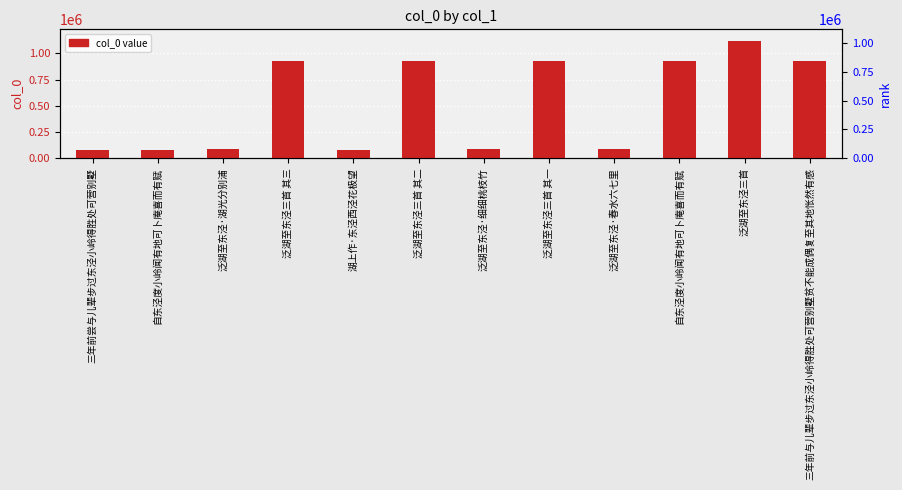

Reading left to right, transcribe all the data shown in this chart.

三年前尝与儿辈步过东泾小岭得胜处可营别墅=78234	自东泾度小岭闻有地可卜庵喜而有赋=78714	泛湖至东泾·湖光分别浦=84756	泛湖至东泾三首 其三=932243	湖上作·东泾西泾花极望=81475	泛湖至东泾三首 其二=932244	泛湖至东泾·细细桃枝竹=84754	泛湖至东泾三首 其一=932245	泛湖至东泾·春水六七里=84757	自东泾度小岭闻有地可卜庵喜而有赋=931660	泛湖至东泾三首=1117664	三年前与儿辈步过东泾小岭得胜处可营别墅贫不能成偶复至其地怅然有感=930481